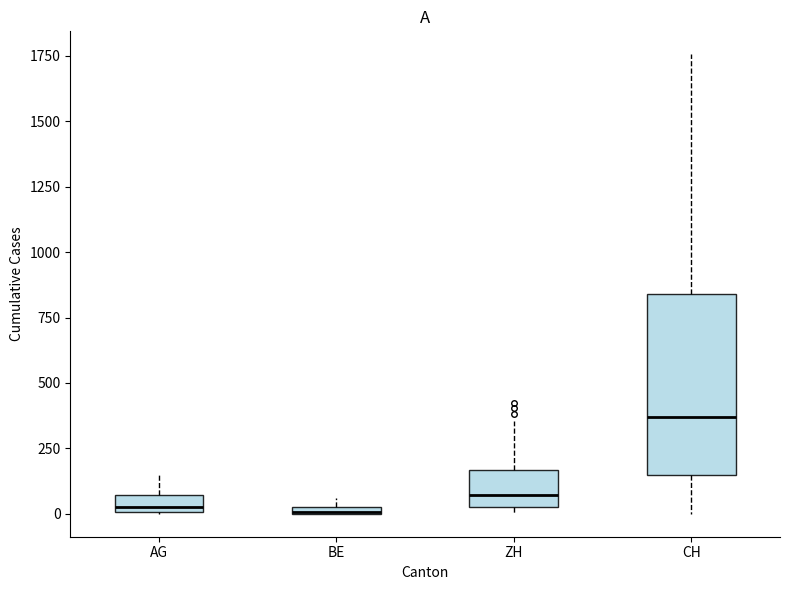

Comparing the boxes themselves (not the whiskers), which one is the tallest?

CH